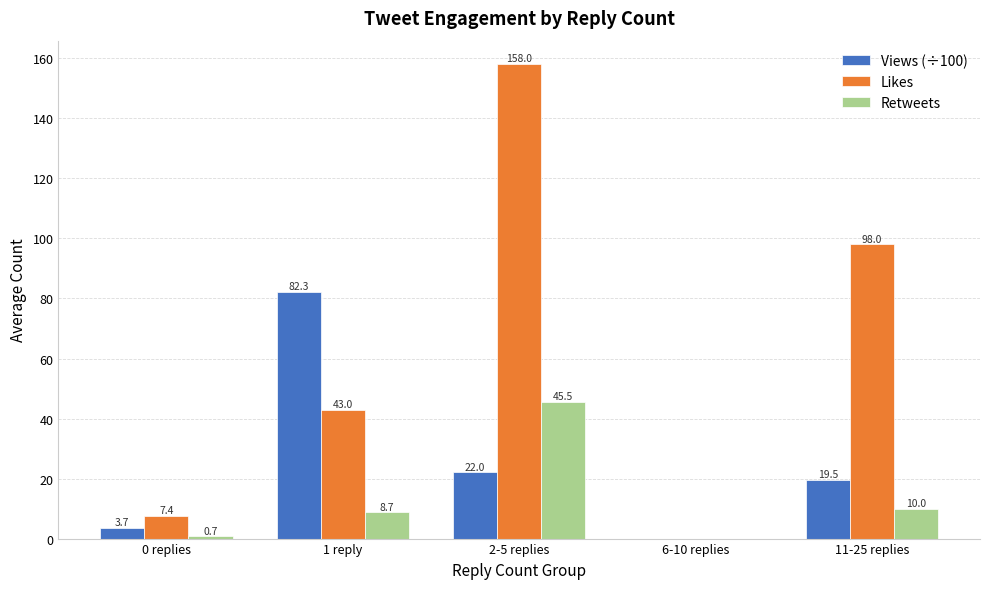

Which series changed the most between 0 replies and 1 reply?

Views (÷100)